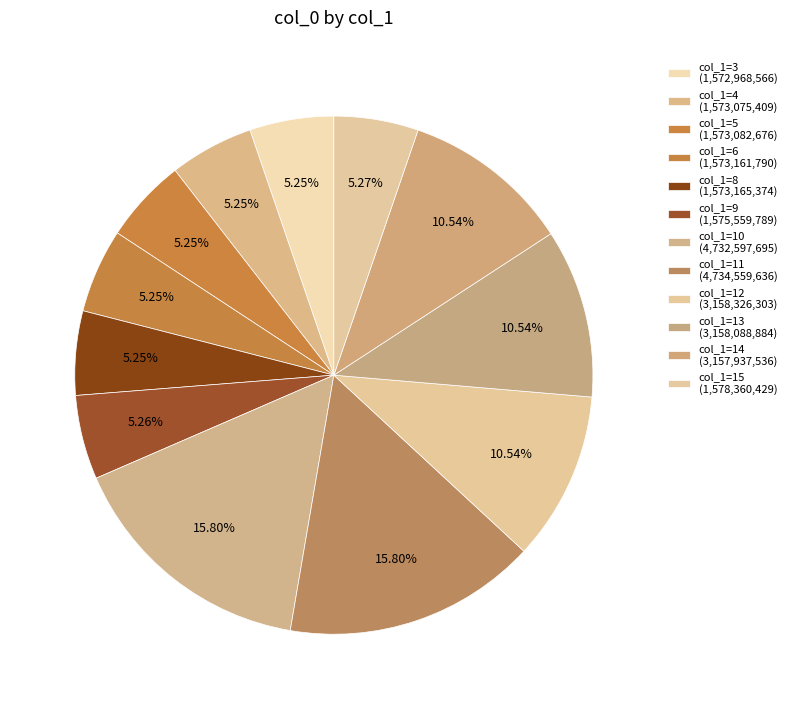

Count the number of slices in the pie.

12